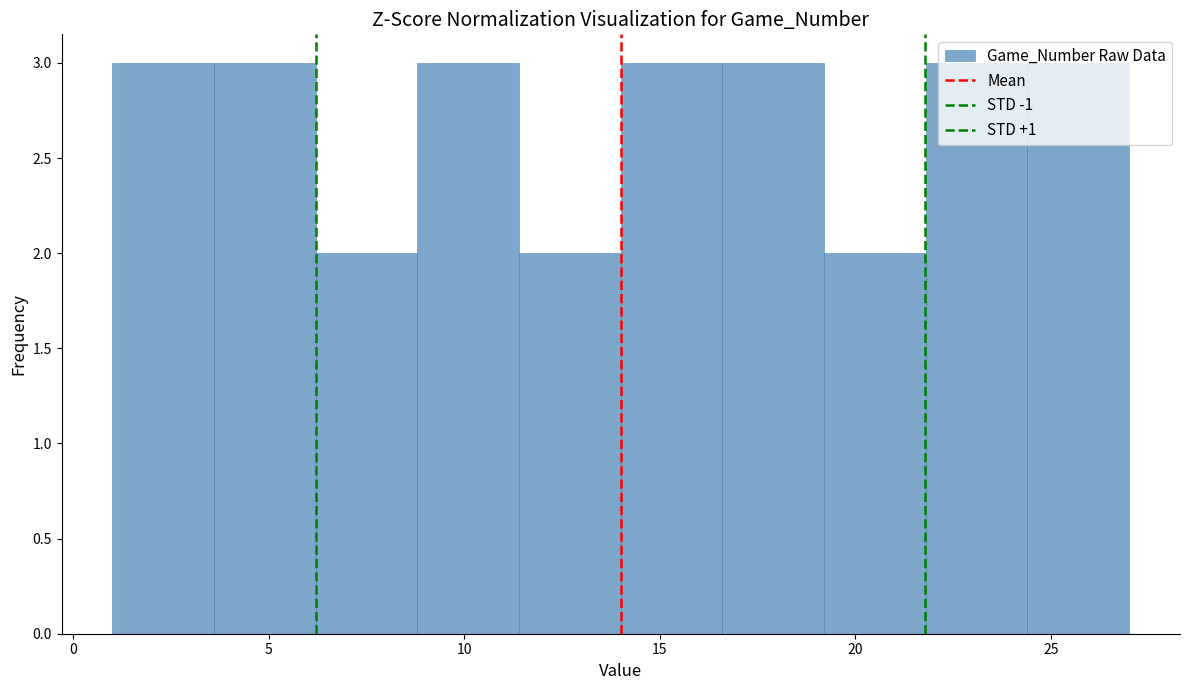

How tall is the bar that spans 16.6 to 19.2 on the x-axis? Neither the bar edges nor the heights are printed on the chart, so give them approximately, as read against the axes.

3